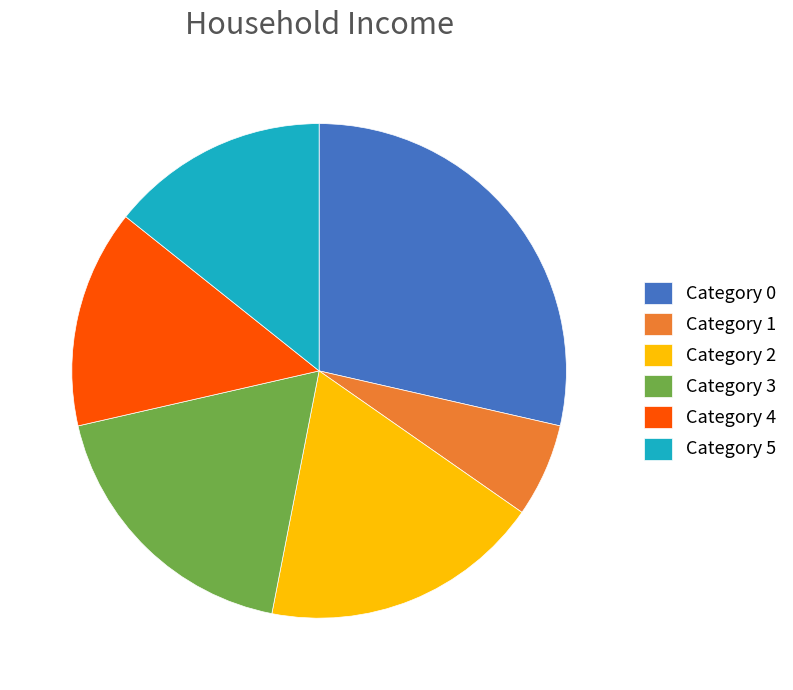

How many segments does this pie chart have?

6